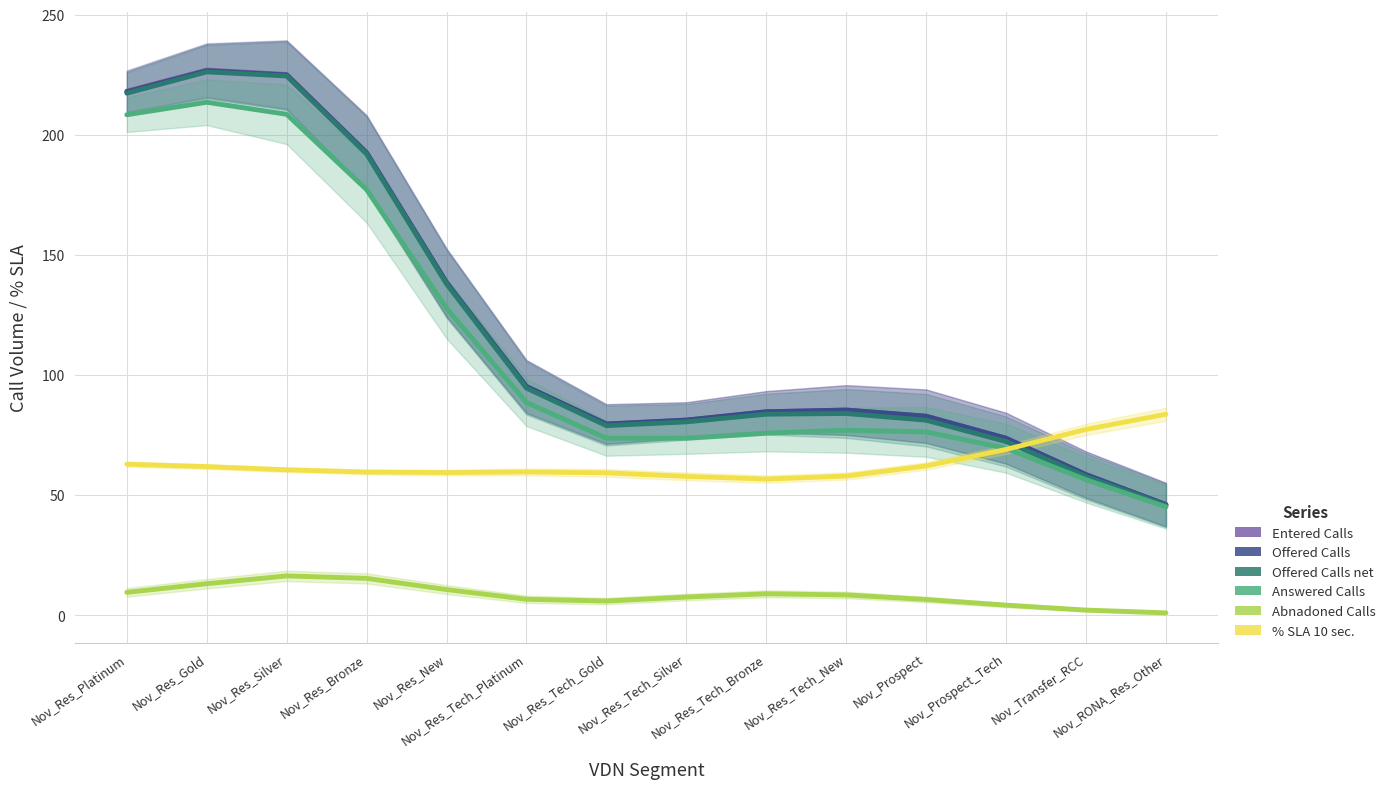

At which label does Entered Calls reach its minimum?

Nov_RONA_Res_Other